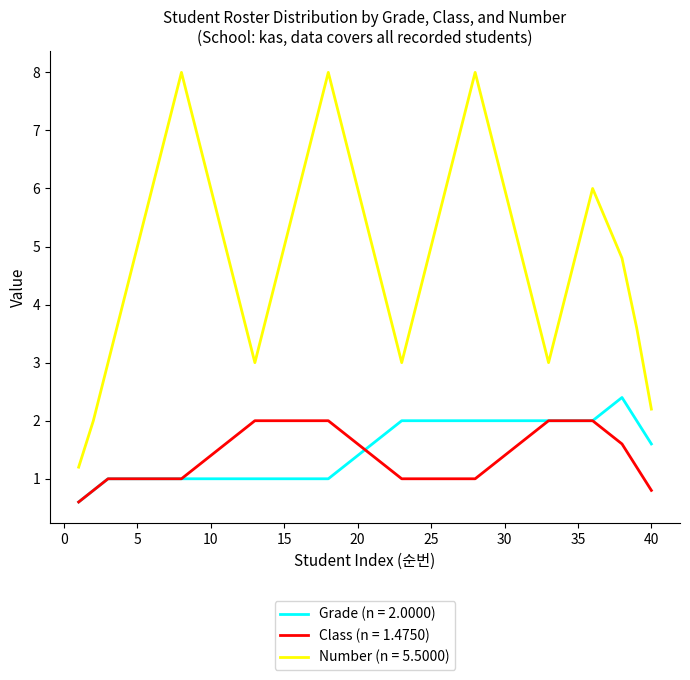

True or false: Grade (n = 2.0000) and Number (n = 5.5000) cross at least once.

False